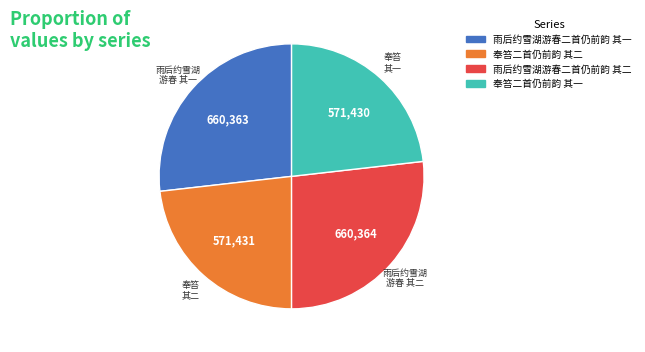

Between 奉笞二首仍前韵 其二 and 雨后约雪湖游春二首仍前韵 其一, which is larger?

雨后约雪湖游春二首仍前韵 其一